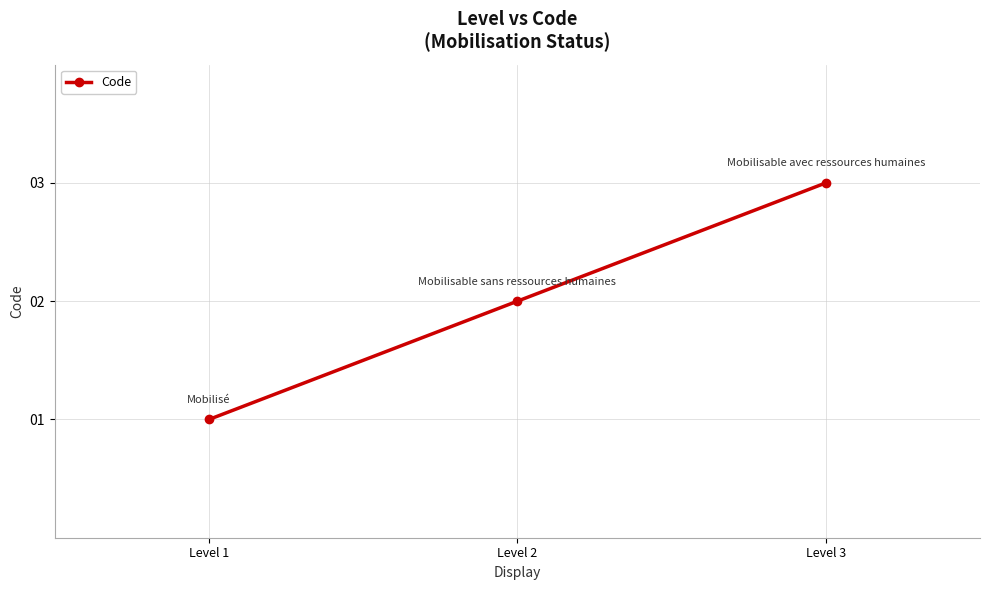

What is the difference between the maximum and minimum values?

2